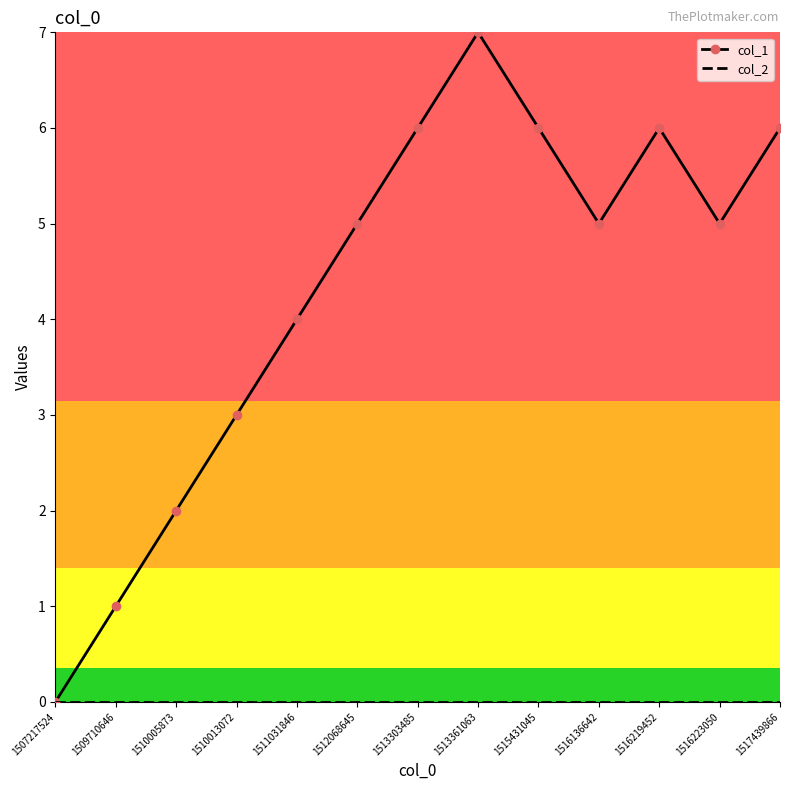

Where is the first local minimum for col_1?

1516136642